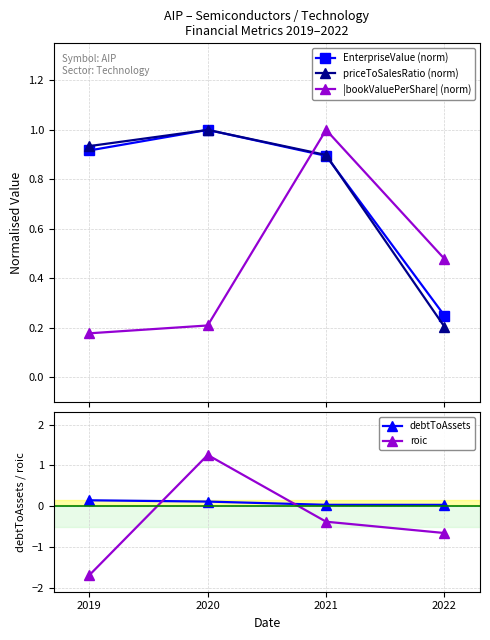

Is it true that debtToAssets equals 0.0 at 2020?

False